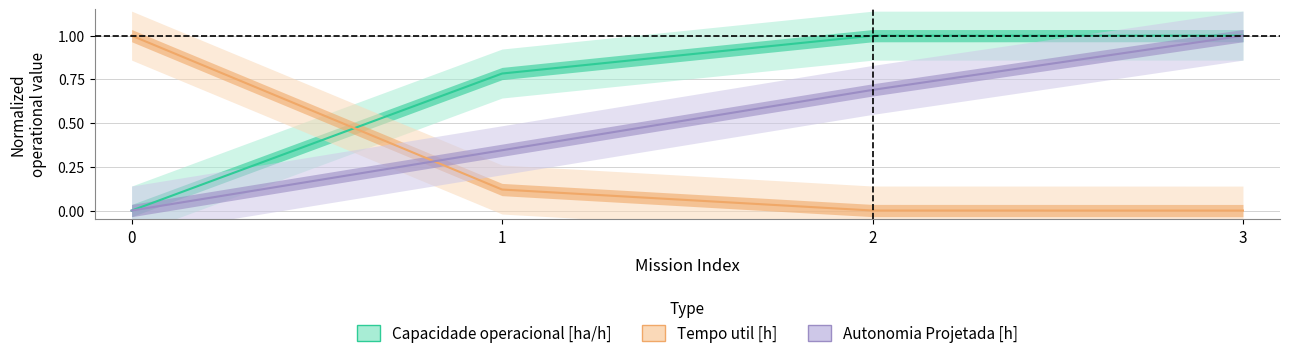

Rank the series at 1 from highest to lowest value.

Capacidade operacional [ha/h], Autonomia Projetada [h], Tempo util [h]